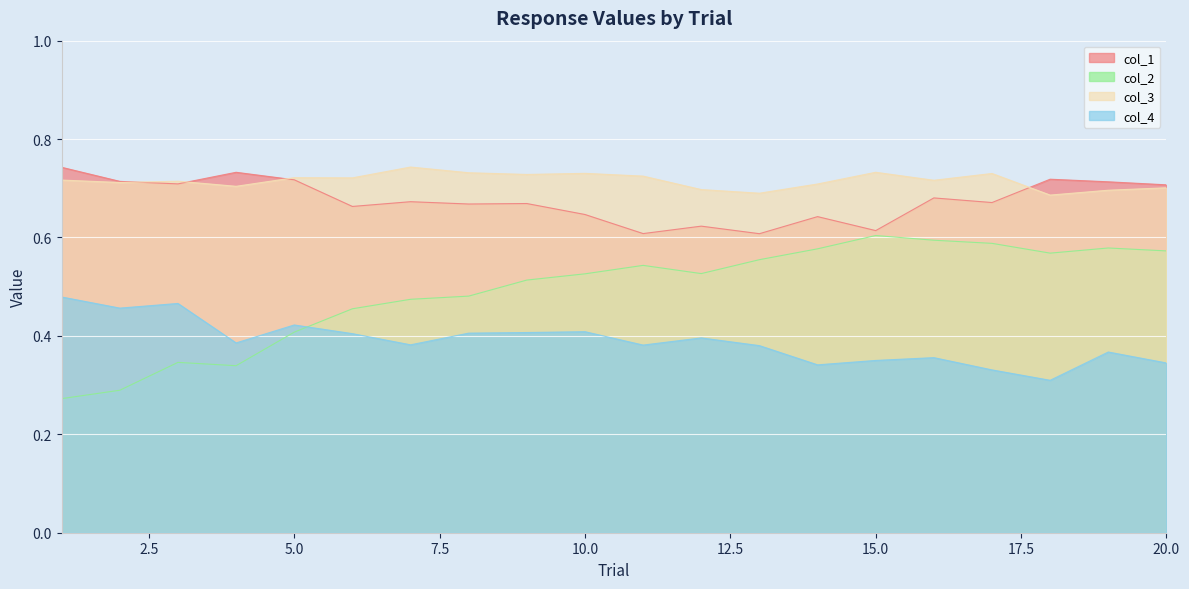

Is the value of col_1 at 15 greater than the value of col_2 at 16?

Yes